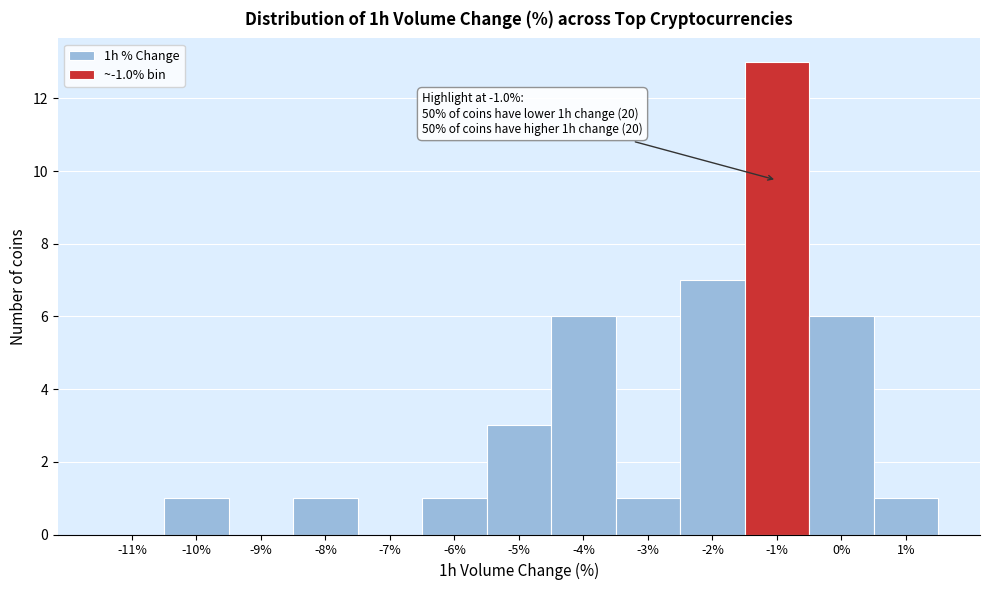

Reading left to right, transcribe all the data shown in this chart.

-11%=0	-10%=1	-9%=0	-8%=1	-7%=0	-6%=1	-5%=3	-4%=6	-3%=1	-2%=7	-1%=13	0%=6	1%=1